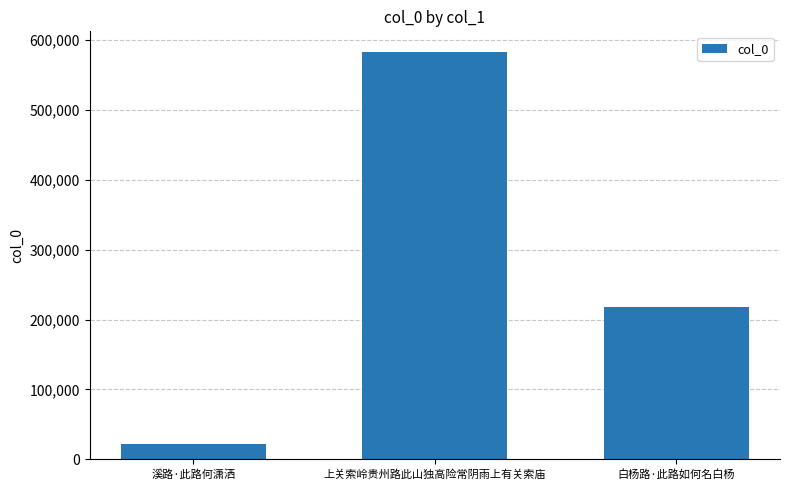

What is the greatest value displayed?

583194